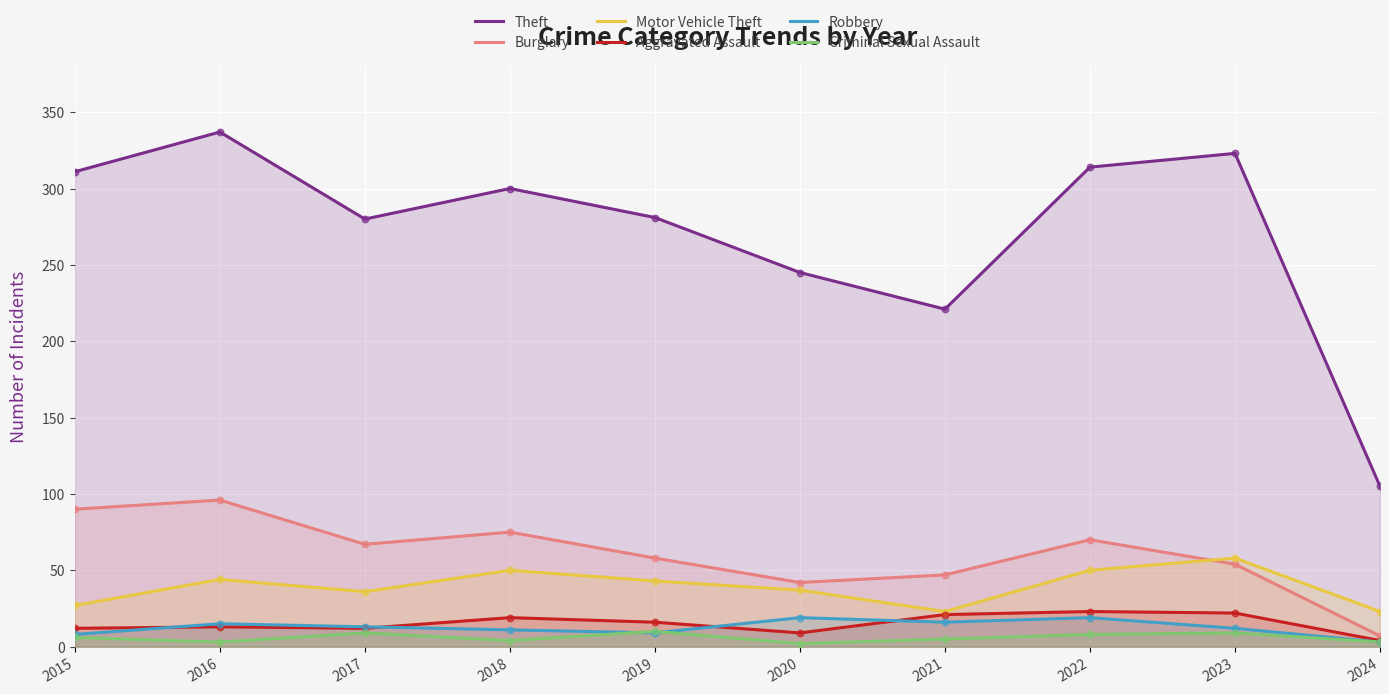

Which series reaches the minimum Y coordinate?

Criminal Sexual Assault